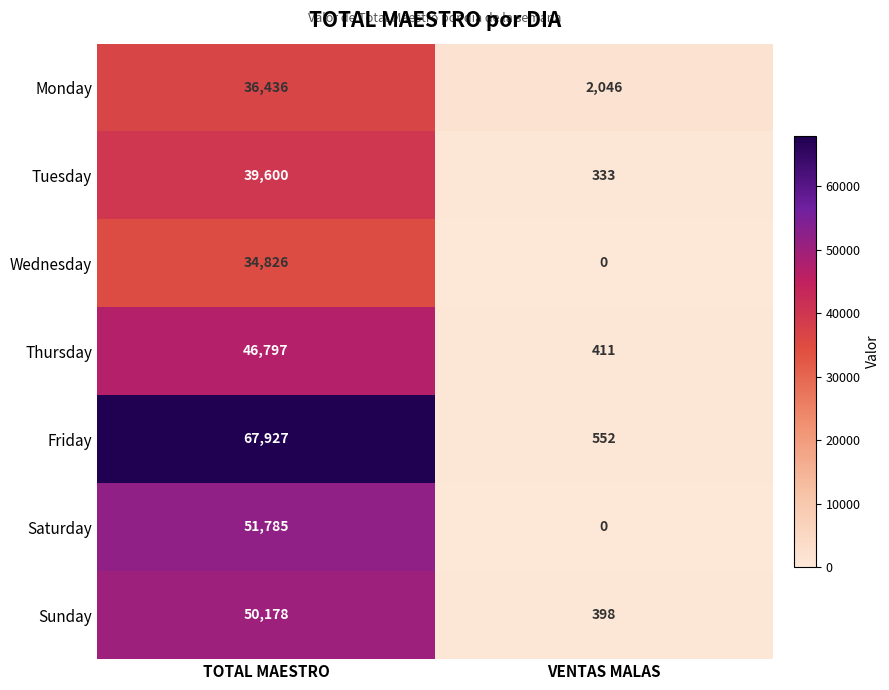

Which series has the largest range (max minus min)?

Friday